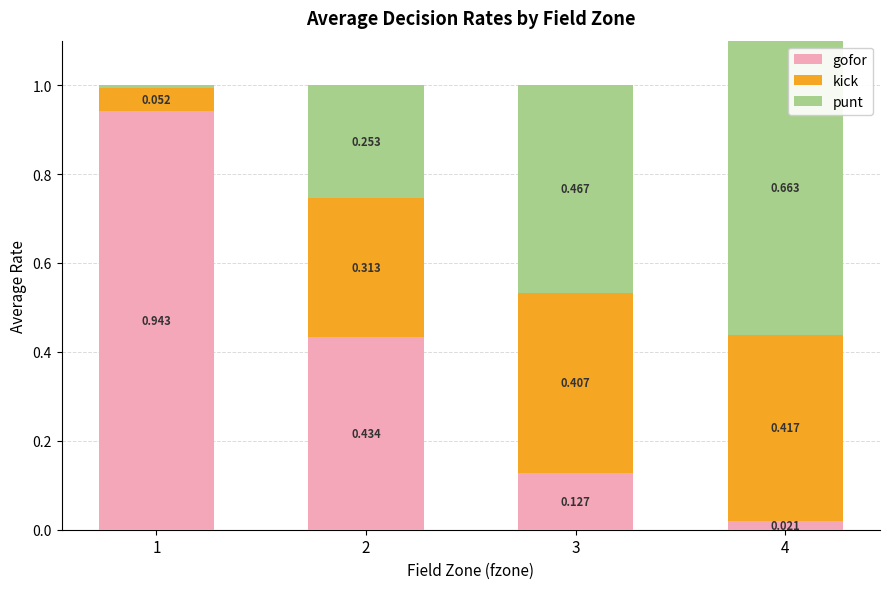

What is the difference between the maximum and minimum values in the punt series?

0.7